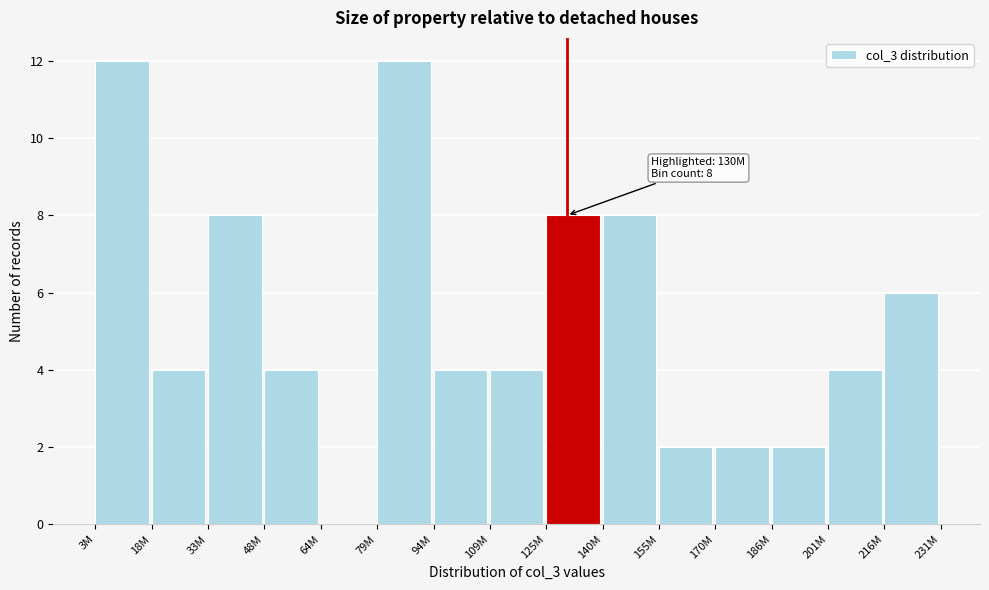

Reading left to right, what are all the values shown in this chart?

3M=12	18M=4	33M=8	48M=4	64M=0	79M=12	94M=4	109M=4	125M=8	140M=8	155M=2	170M=2	186M=2	201M=4	216M=6